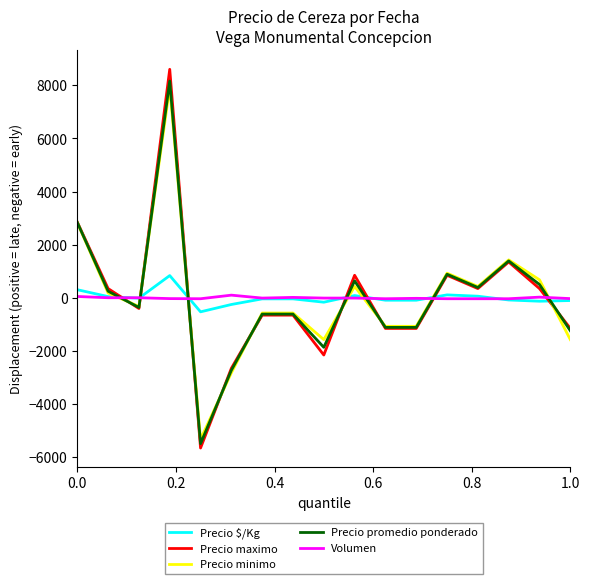

Which series has the widest spread of values?

Precio maximo